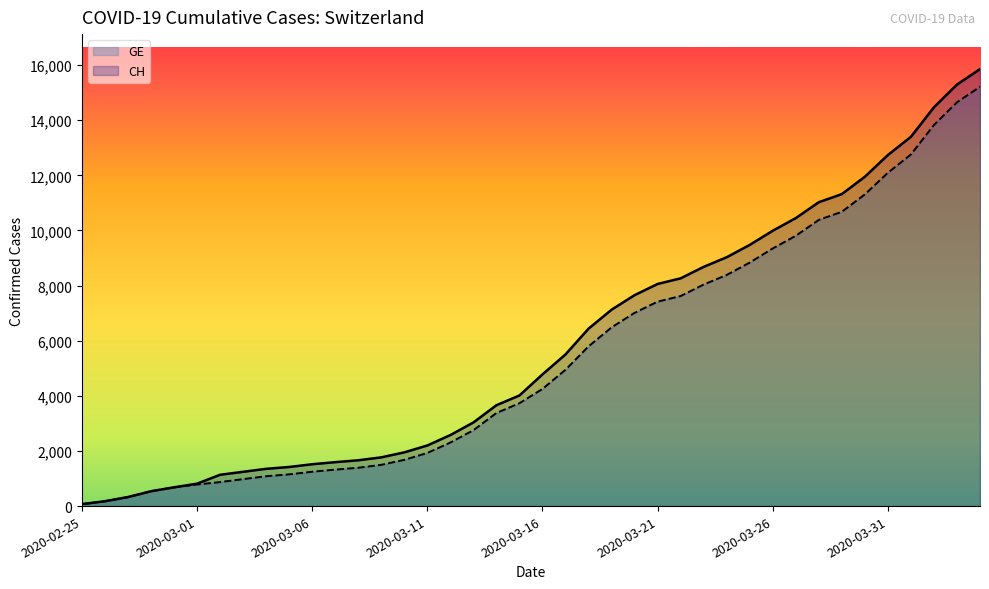

True or false: GE and CH cross at least once.

False